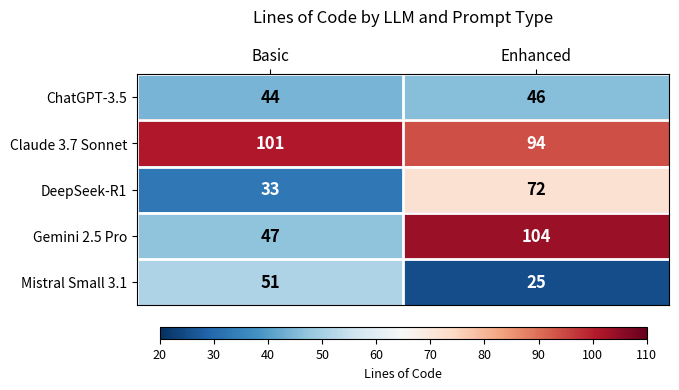

Reading left to right, extract all data points from this chart.

ChatGPT-3.5: Basic=44	Enhanced=46
Claude 3.7 Sonnet: Basic=101	Enhanced=94
DeepSeek-R1: Basic=33	Enhanced=72
Gemini 2.5 Pro: Basic=47	Enhanced=104
Mistral Small 3.1: Basic=51	Enhanced=25